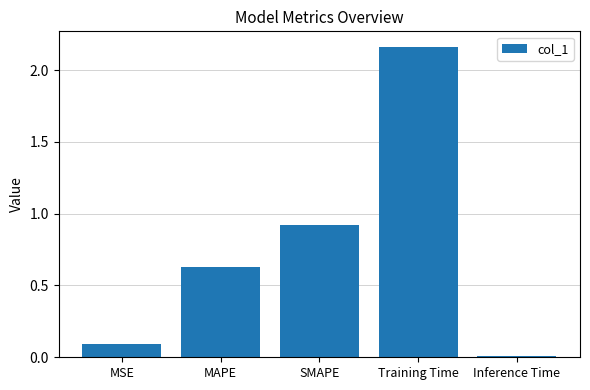

Are the bars horizontal?

No